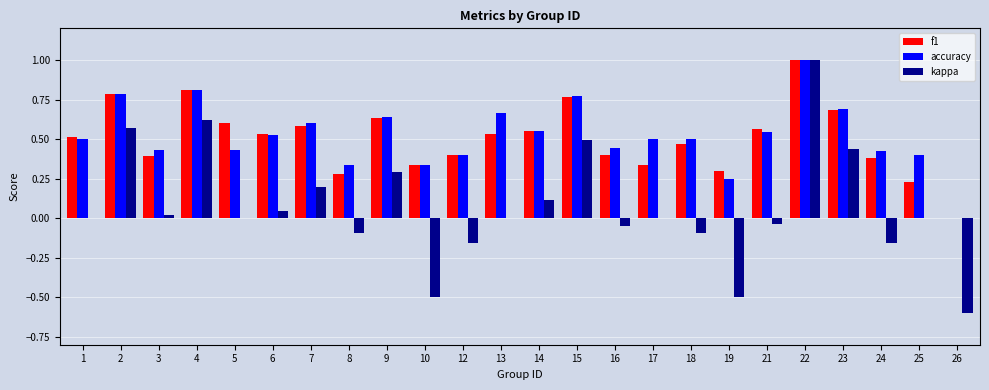

True or false: accuracy has a value of 0.2 at 15.

False